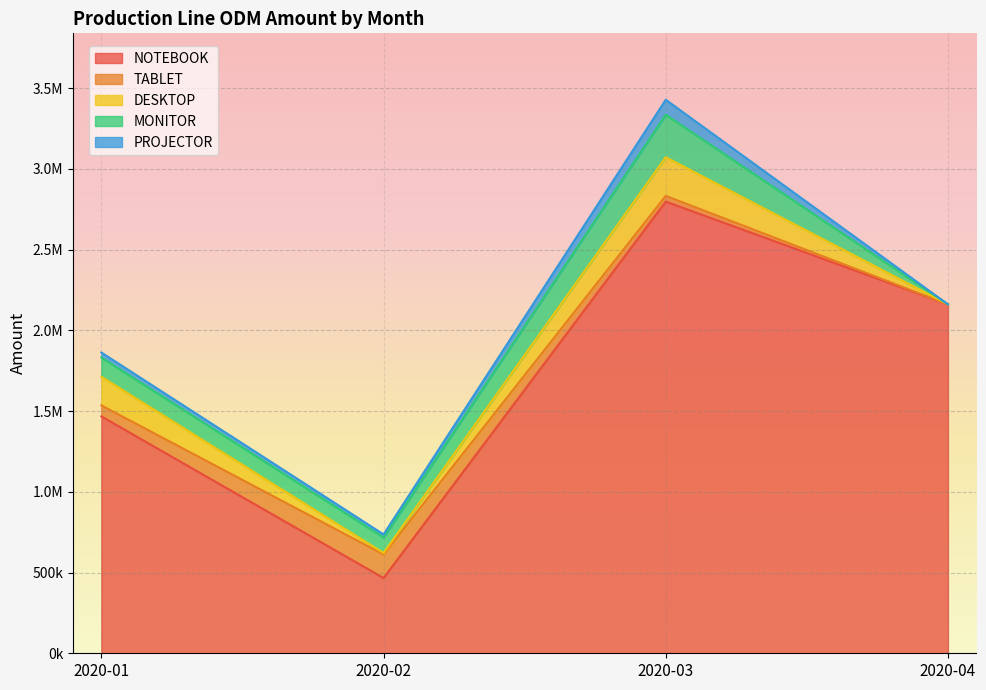

Which series changed the most between 2020-02 and 2020-03?

NOTEBOOK